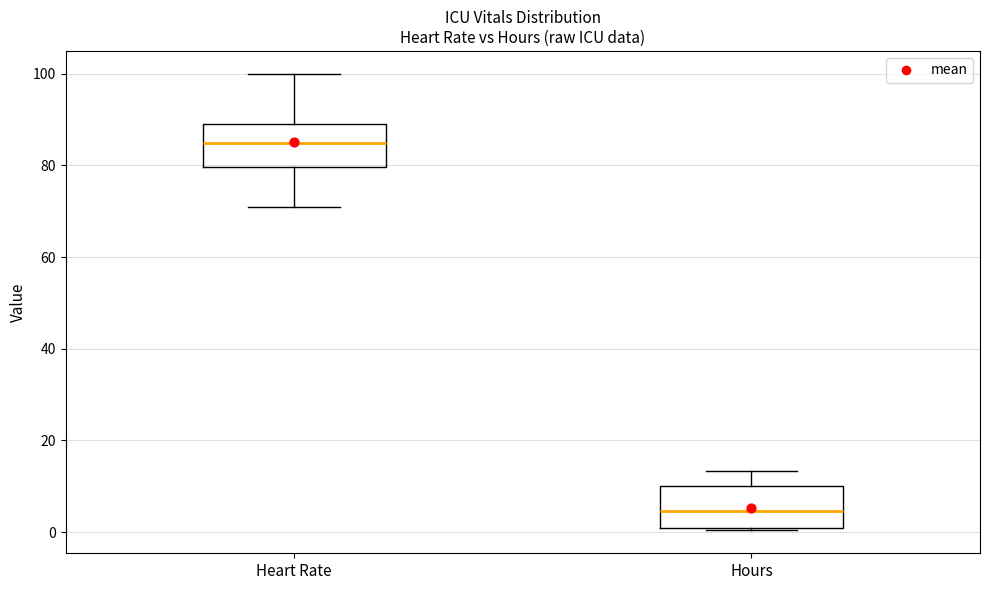

Reading left to right, read every box against the y-axis: the position of its median line, the range the box covers, and the ends of its whiskers. The values are not printed on the chart, so give them approximately, as read against the axis.

Heart Rate: median 86, box 80 to 90, whiskers 72 to 100
Hours: median 4, box 0 to 10, whiskers 0 to 14